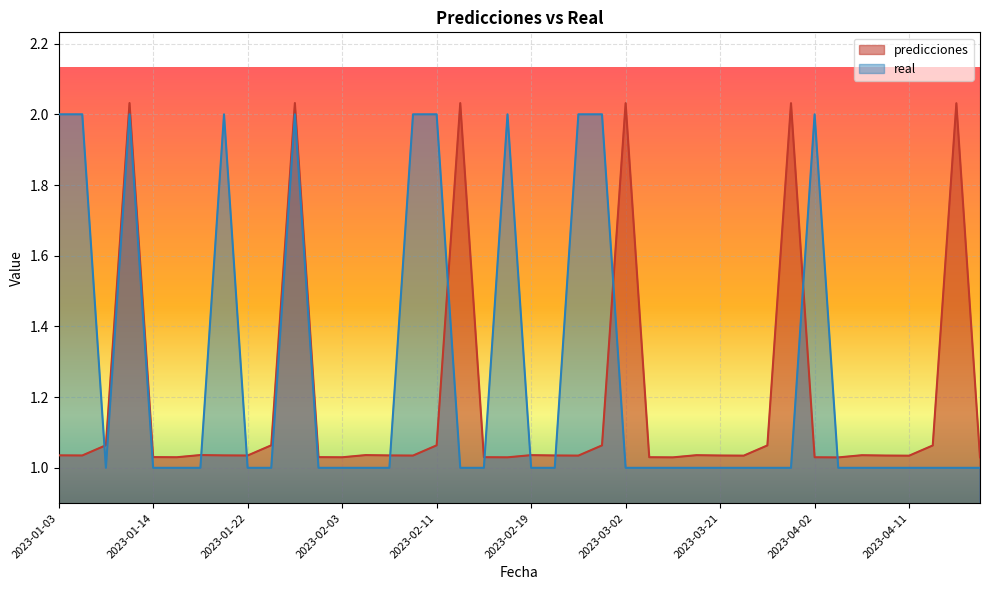

List the series in order of their overall mean, highest first.

real, predicciones